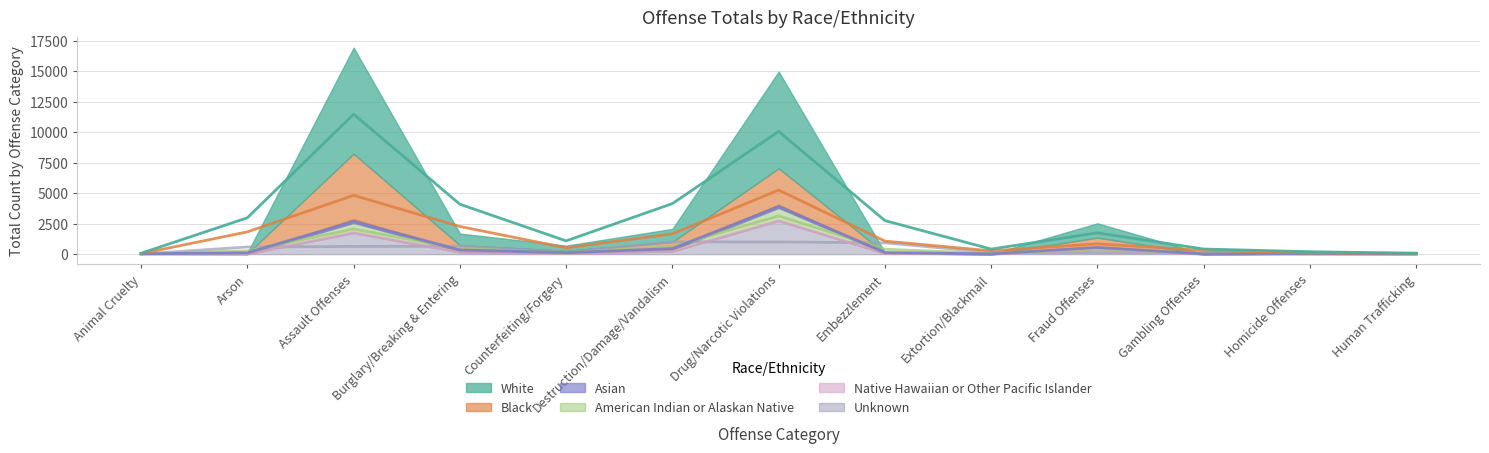

What position from the left is Gambling Offenses?

11